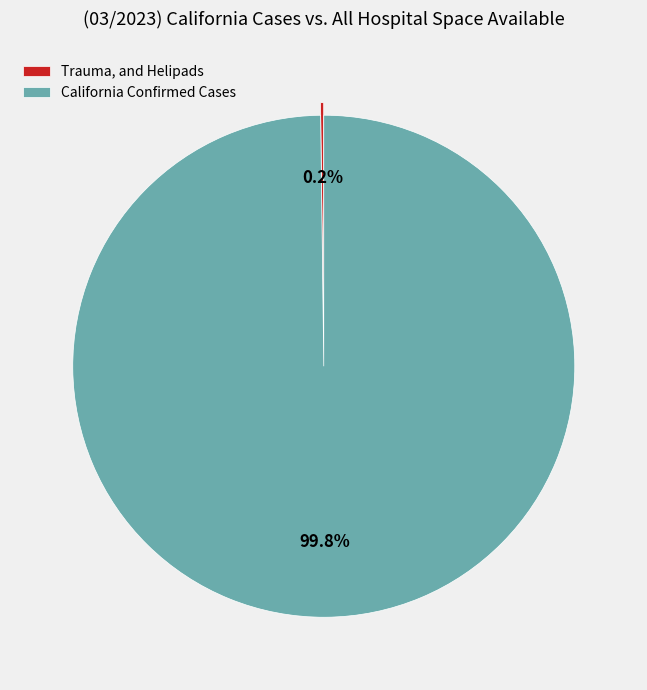

Is California Confirmed Cases the majority of the pie?

Yes